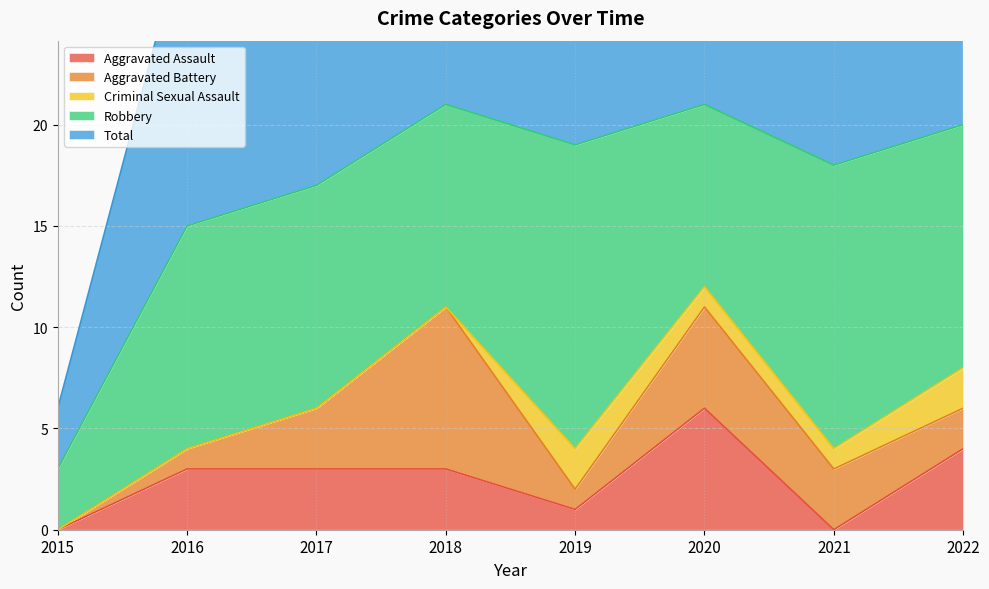

What is the sum of all Total values?

135